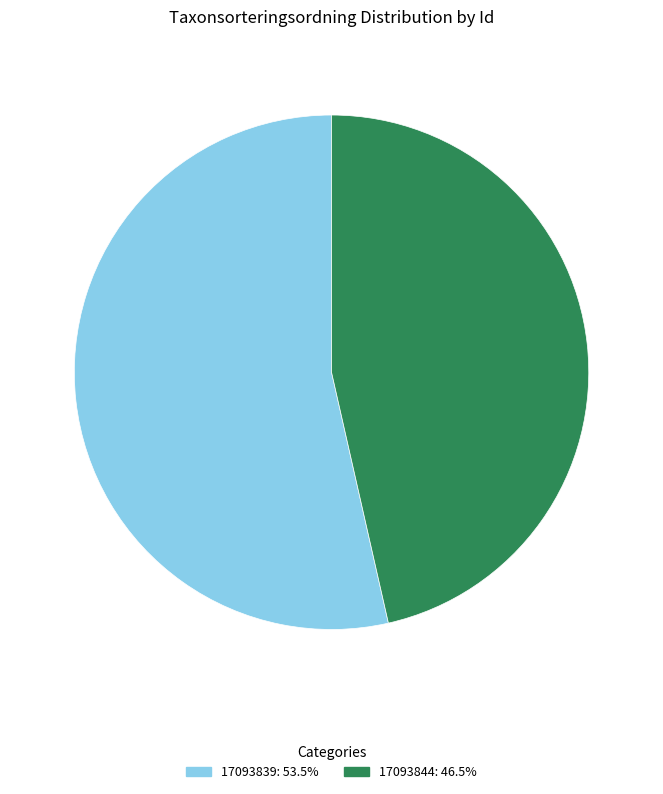

Does any single category account for the majority?

Yes